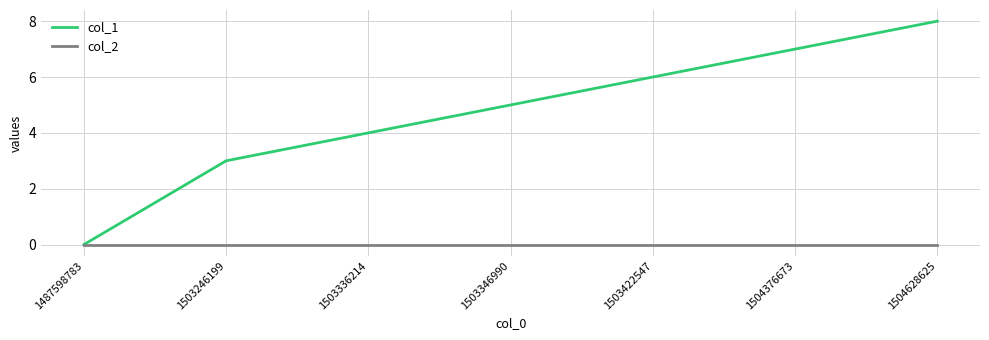

Is the value of col_1 at 1503336214 greater than the value of col_2 at 1503422547?

Yes